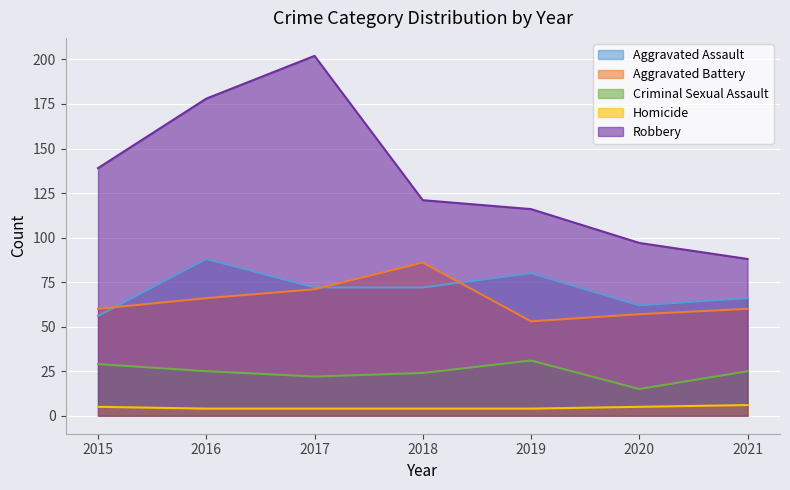

Reading left to right, extract all data points from this chart.

Aggravated Assault: 56	88	72	72	80	62	66
Aggravated Battery: 60	66	71	86	53	57	60
Criminal Sexual Assault: 29	25	22	24	31	15	25
Homicide: 5	4	4	4	4	5	6
Robbery: 139	178	202	121	116	97	88